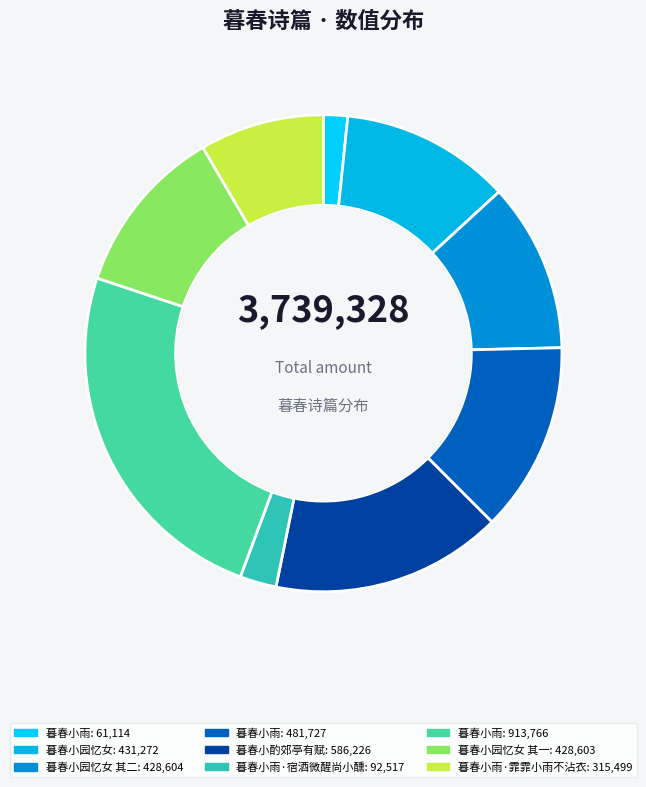

How many segments does this pie chart have?

9